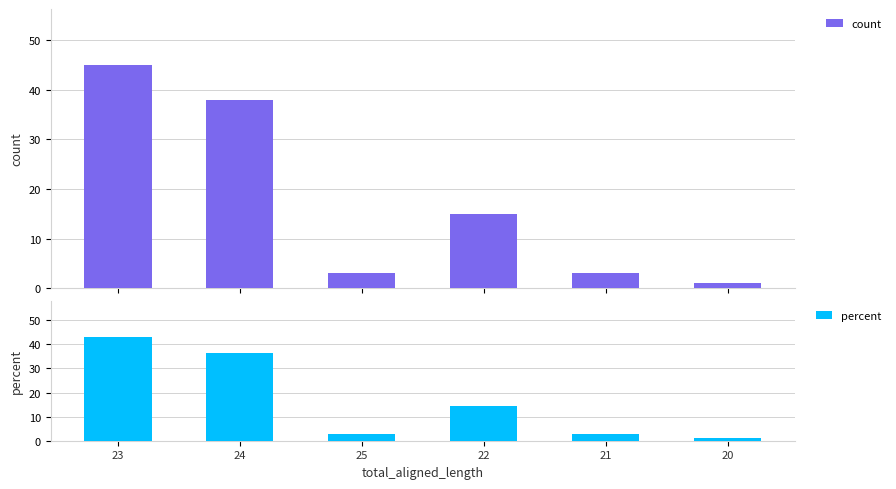

What is the label of the 2nd bar from the right?

21